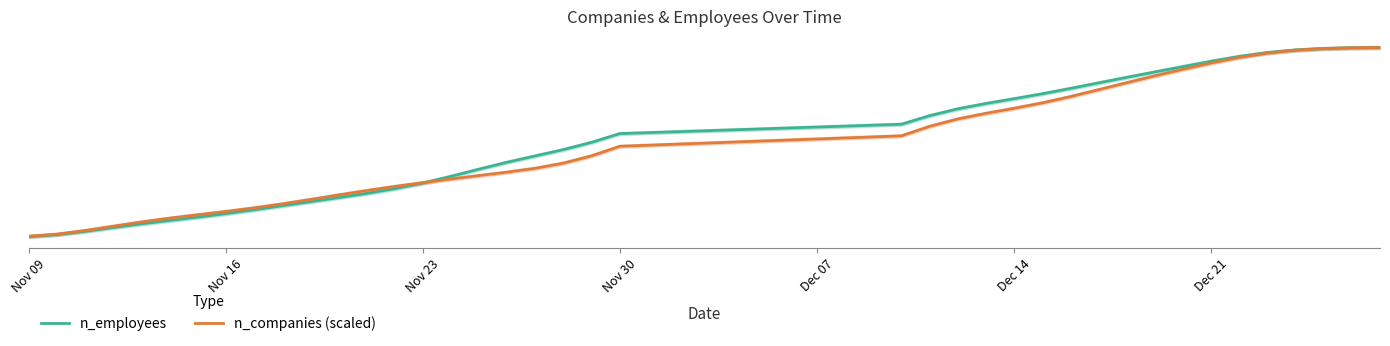

What is the label of the 7th point from the left?

Dec 21